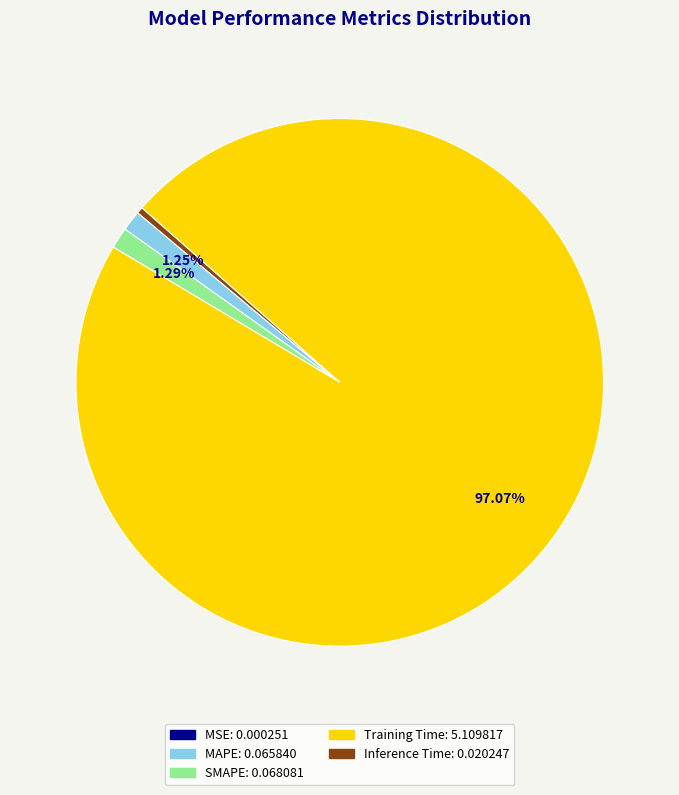

Which slice is the largest?

Training Time